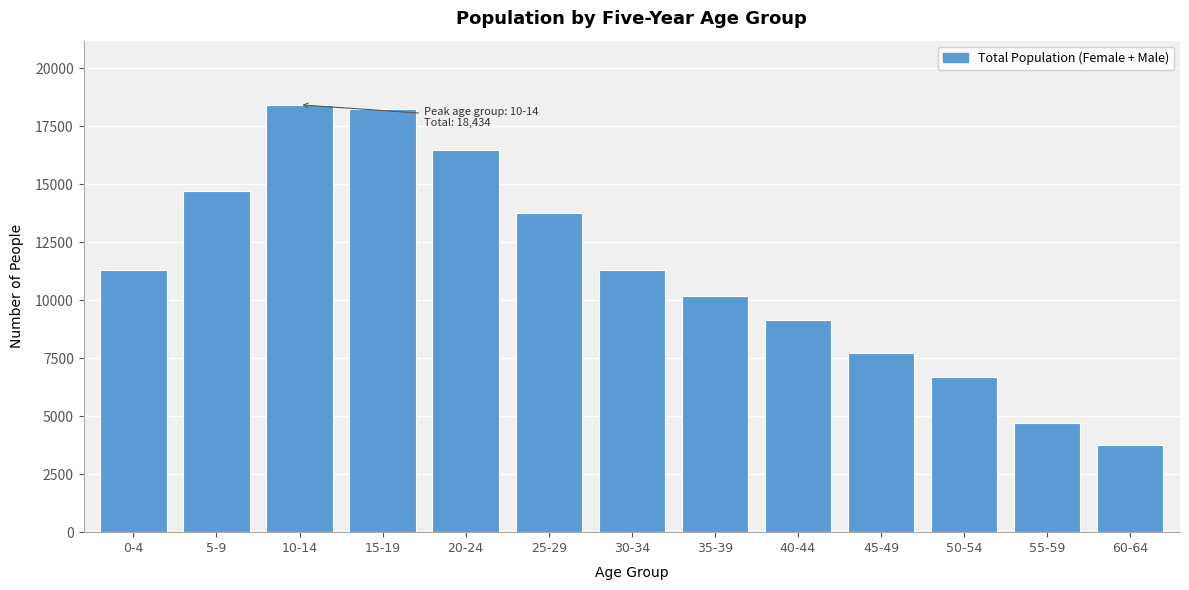

The value at 25-29 is 9089. True or false?

False